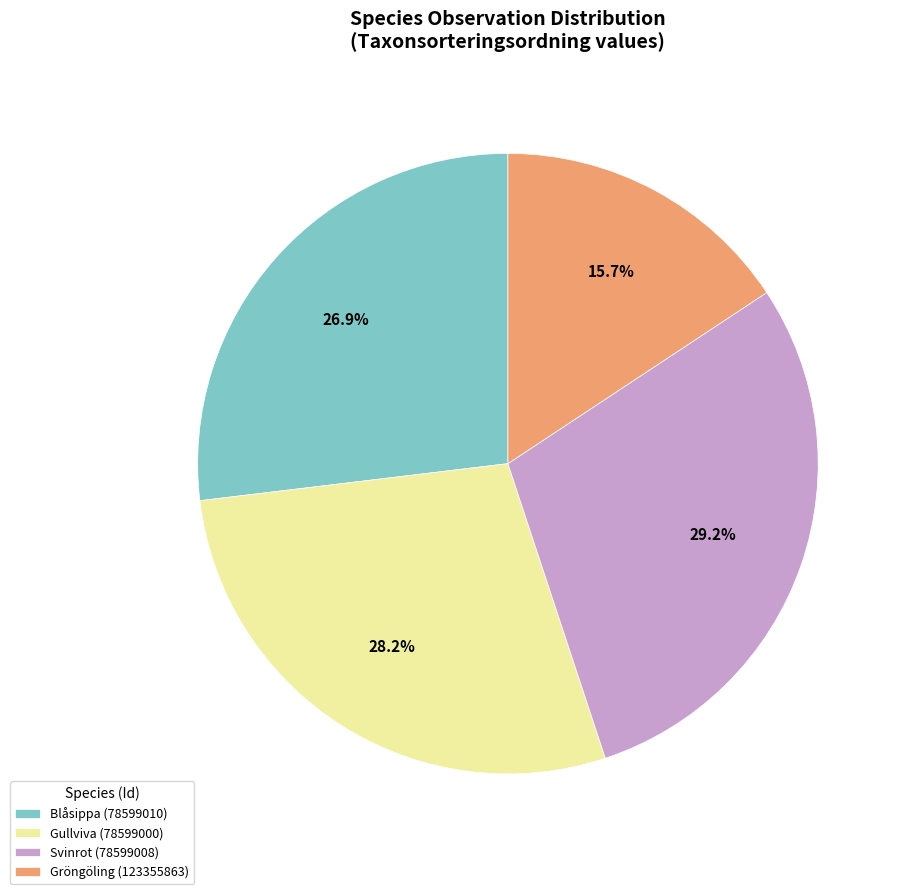

Is there a majority slice in this chart?

No